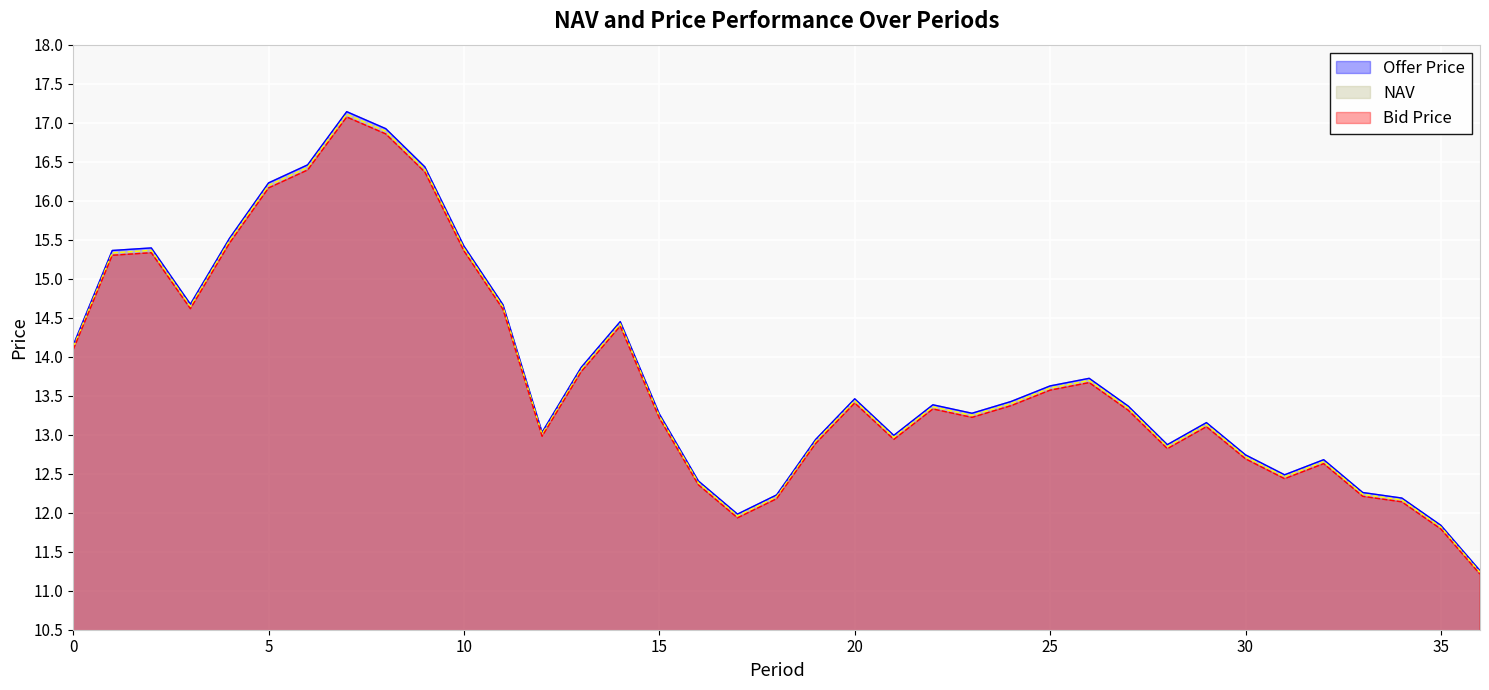

How many data points in Offer Price are less than 13?

13